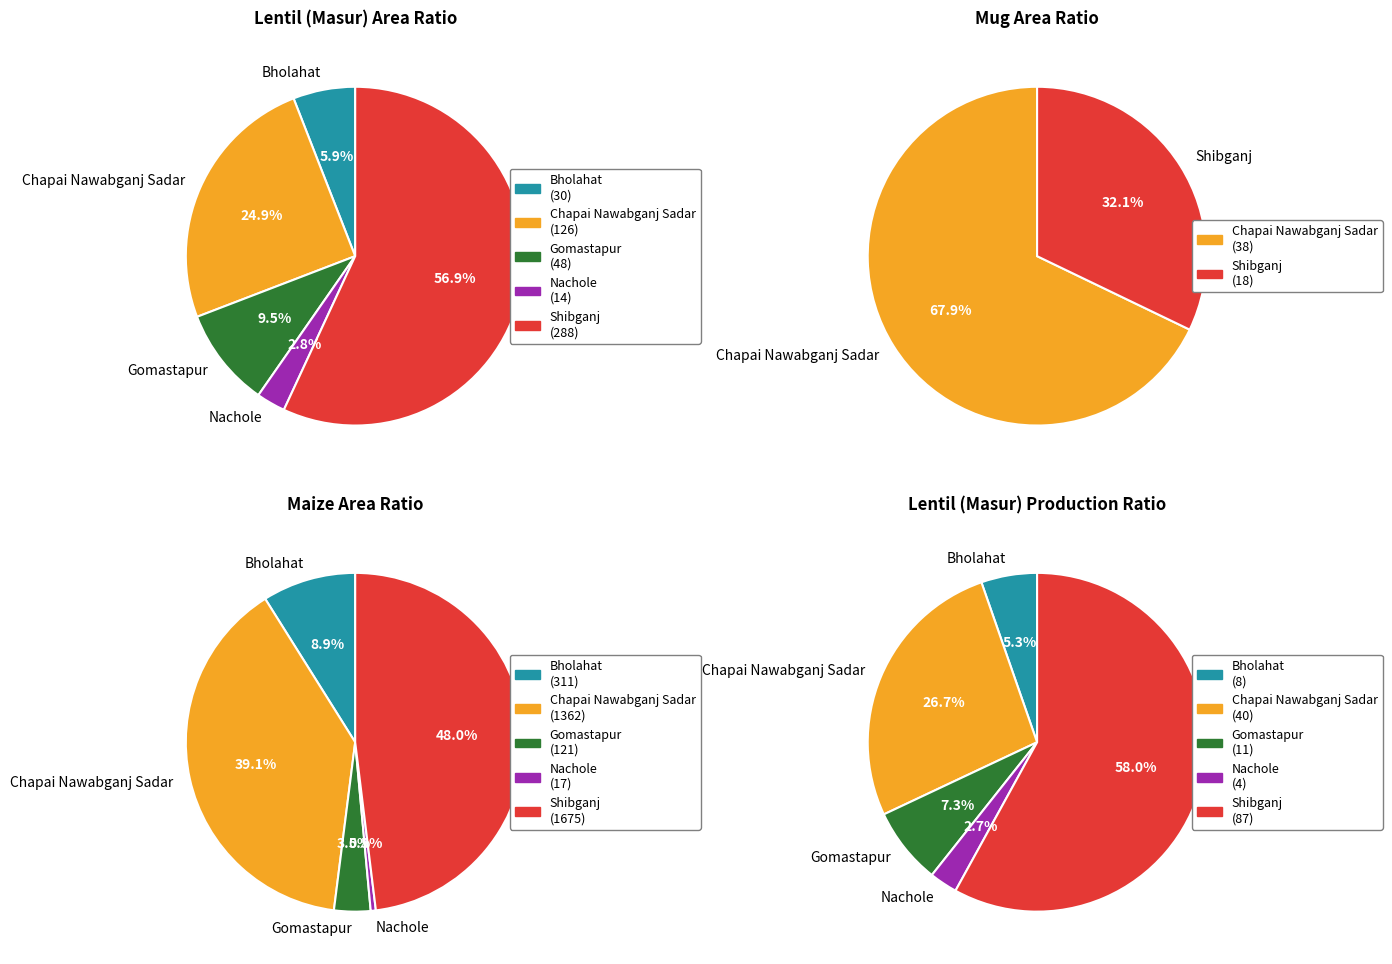

Between Gomastapur and Shibganj, which is larger?

Shibganj